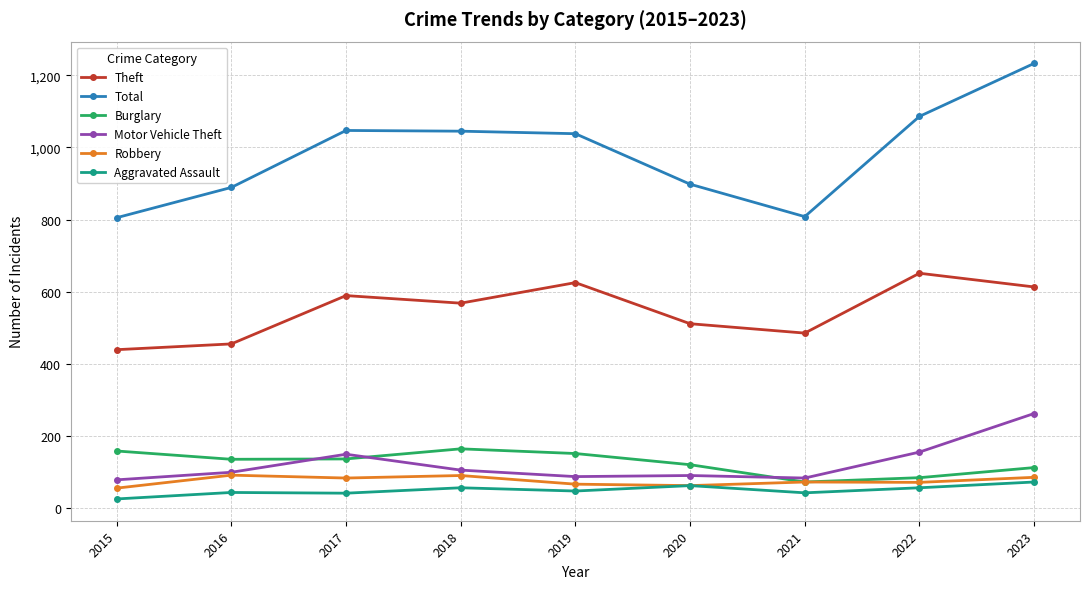

What value does the Theft series have at 2016?

455